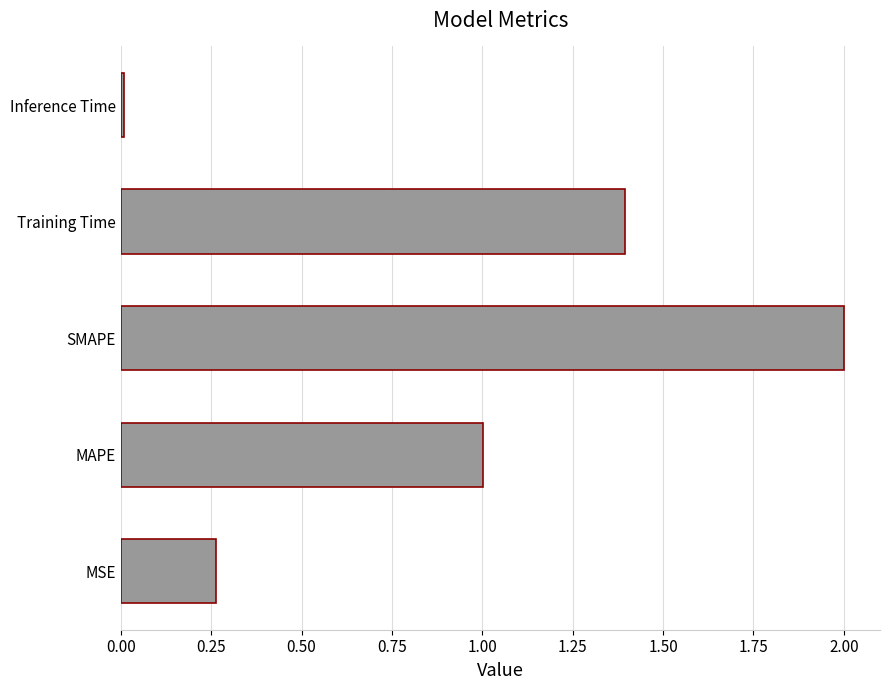

The chart shows a value of 1.9 at Training Time. True or false?

False